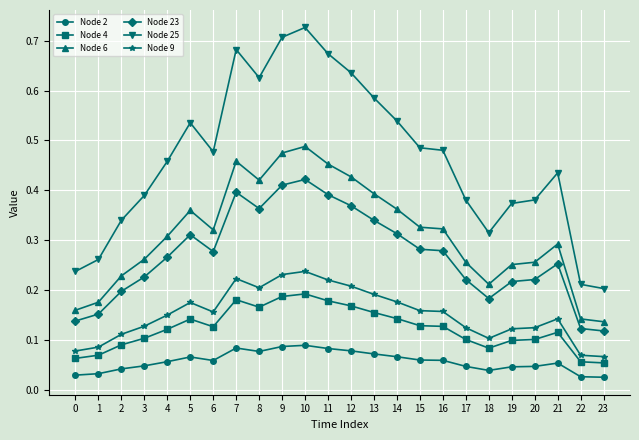

The value of Node 4 at 0 is 0.1. True or false?

True